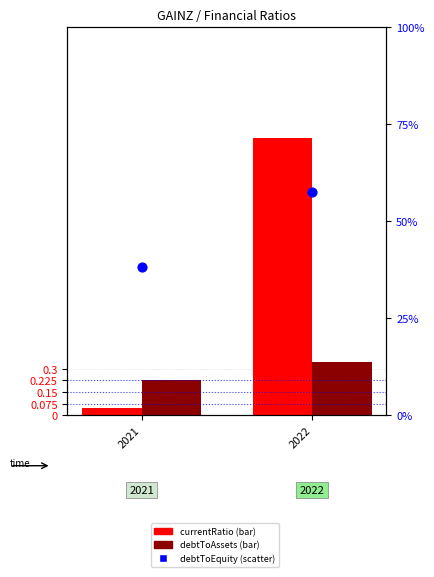

What is the total value across all series at 2021?

0.7